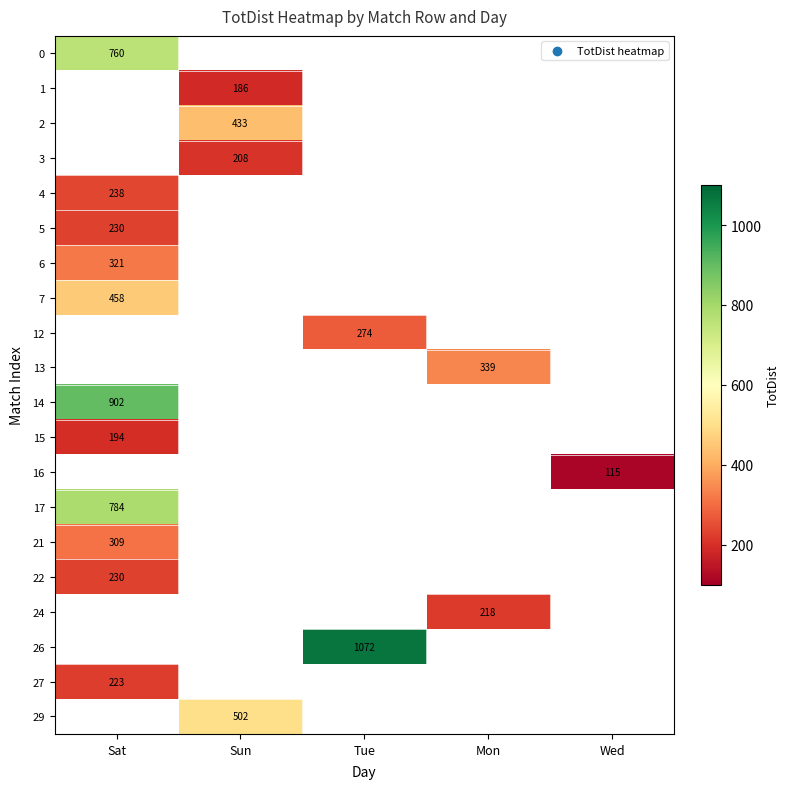

The value of 4 at Sat is 238. True or false?

True